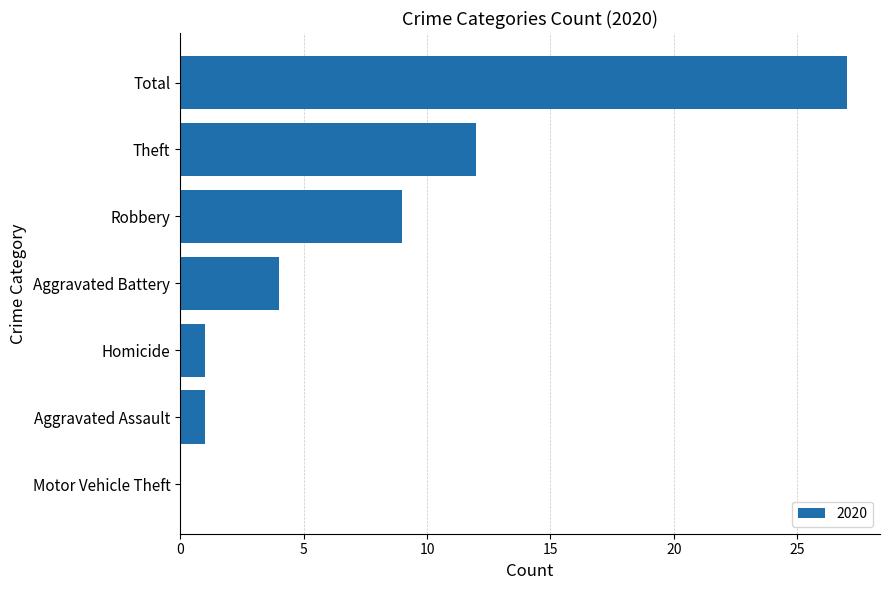

Which category has the highest value across all series?

Total